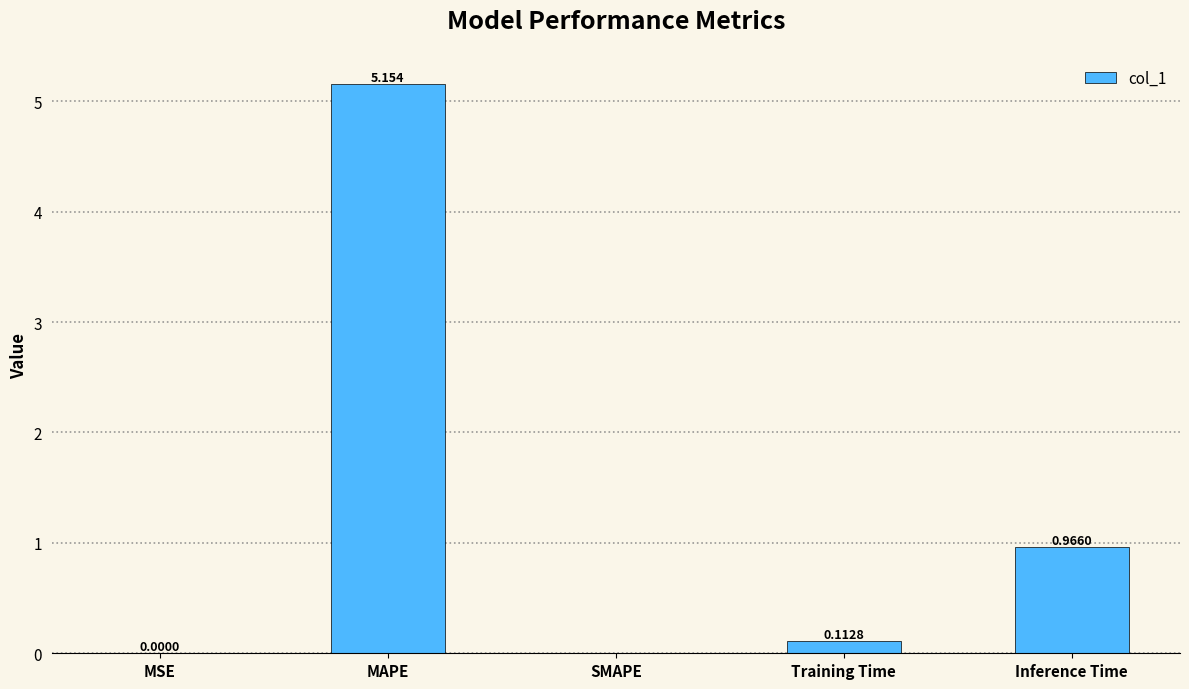

Are the bars grouped side by side (vs. stacked)?

No